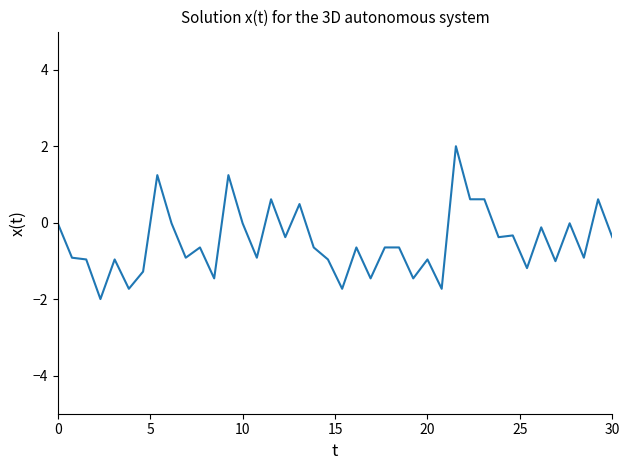

What is the difference between the maximum and minimum values?

4.0